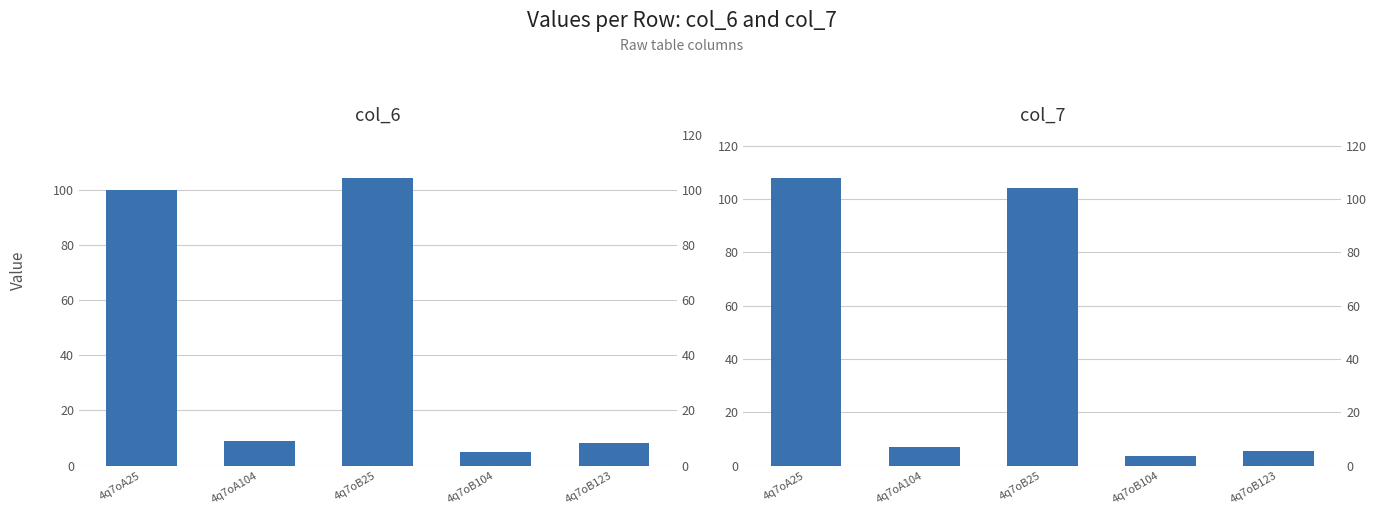

What is the approximate value of col_7 at 4q7oB25?

104.0